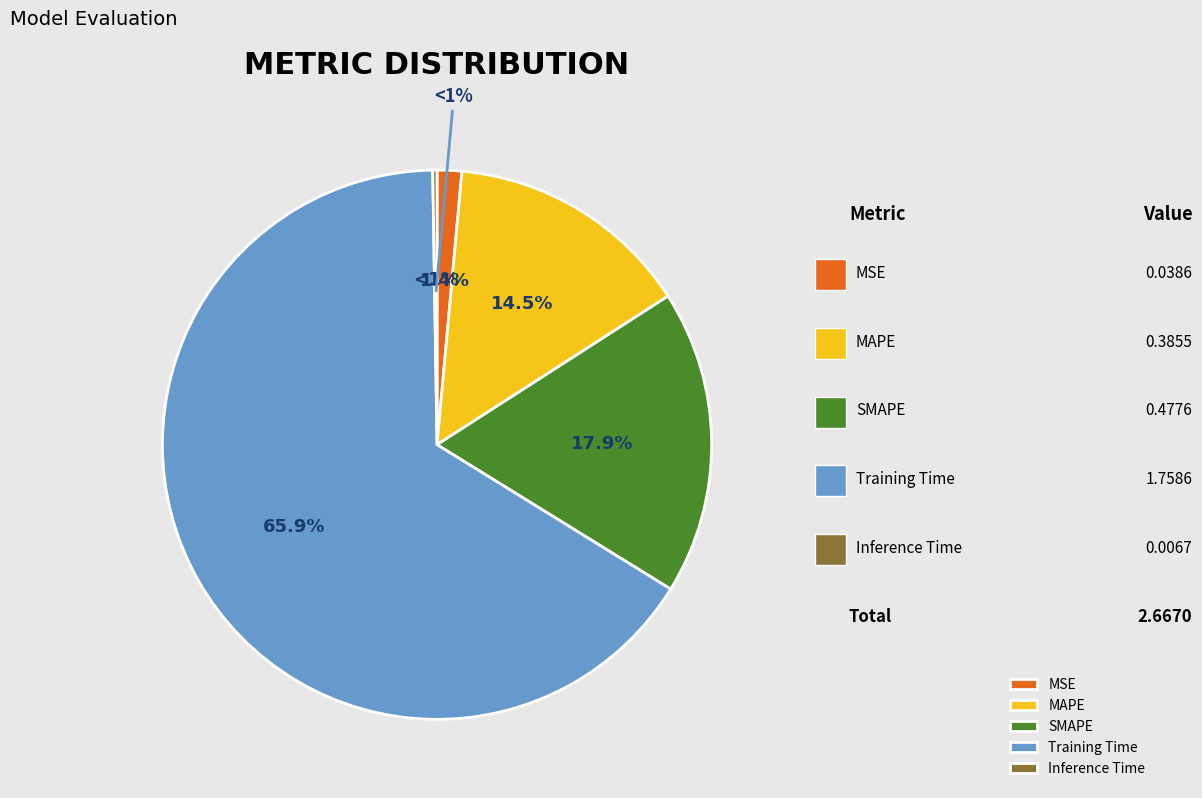

Between MAPE and MSE, which is larger?

MAPE